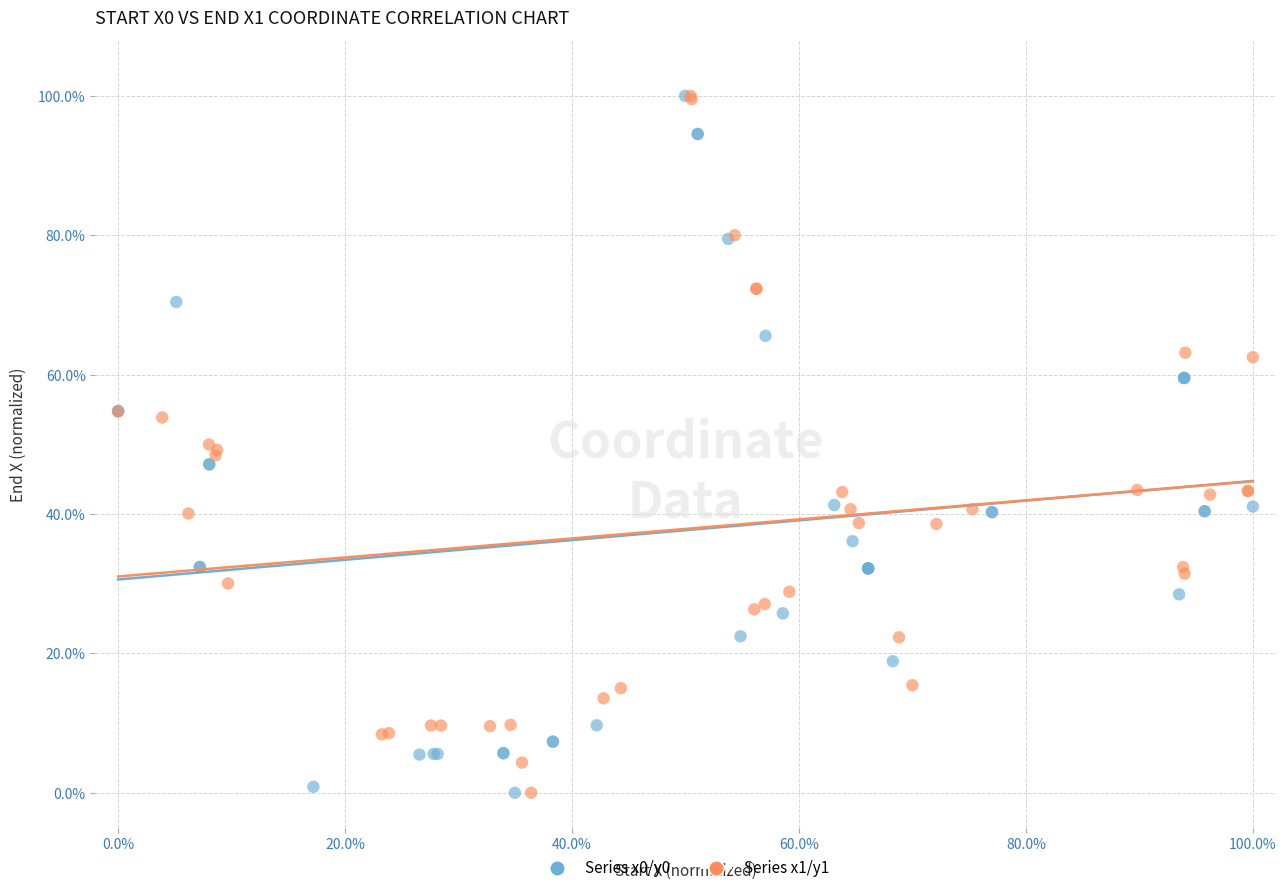

What are all the series names shown in the legend?

Series x0/y0, Series x1/y1